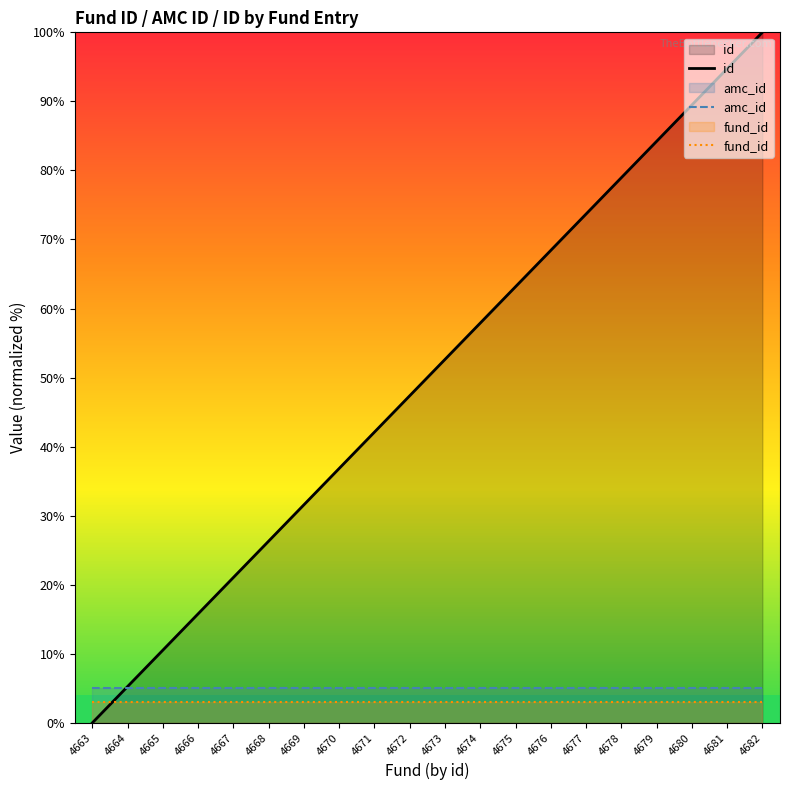

Which label corresponds to the largest value in the chart?

4682